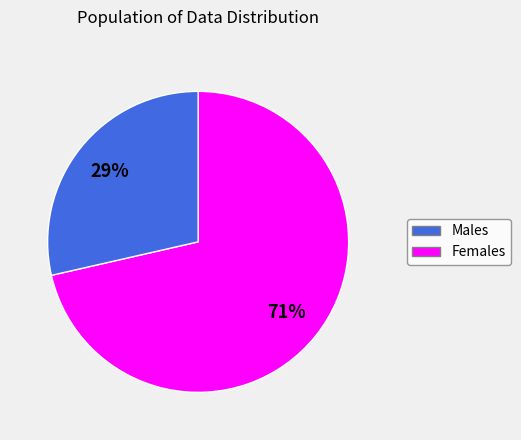

Is there any slice that represents more than half of the pie?

Yes